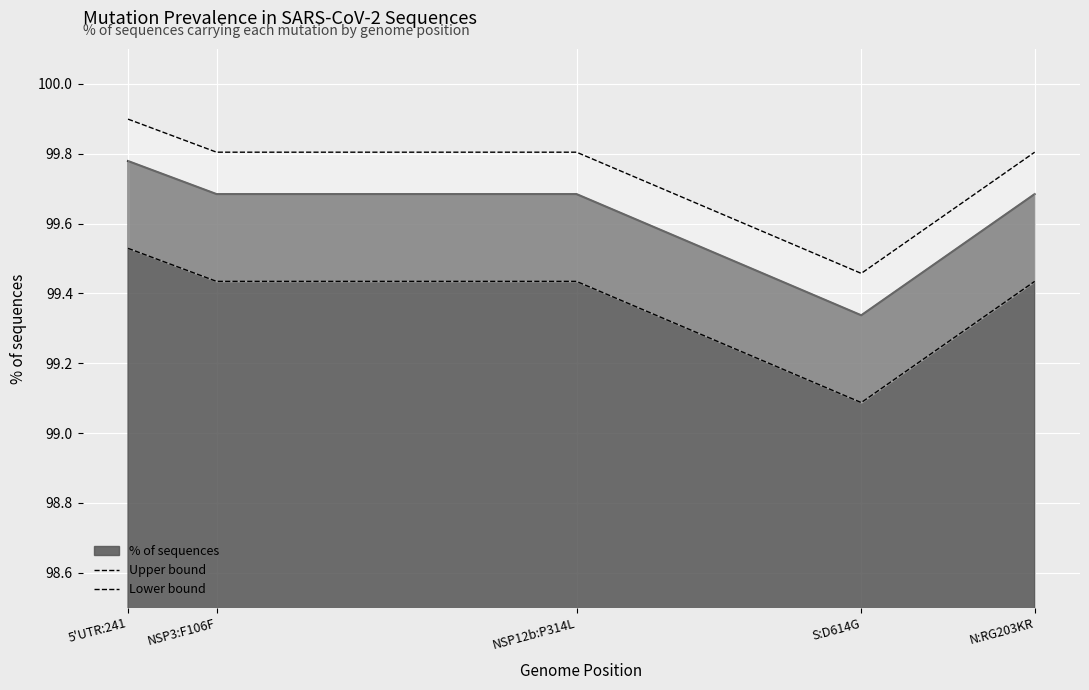

The Upper bound series shows 99.5 at S:D614G. True or false?

True